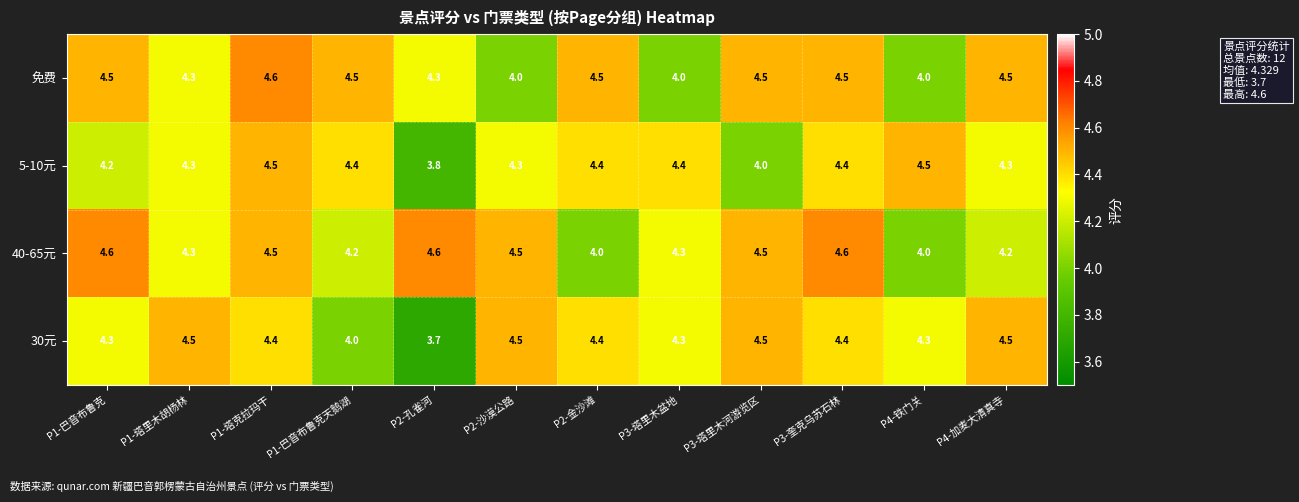

What is the sum of the 40-65元 values at P3-奎克乌苏石林 and P1-塔里木胡杨林?

8.9